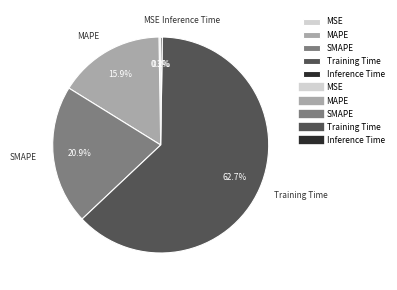

Is it true that SMAPE is 31% of the pie?

False